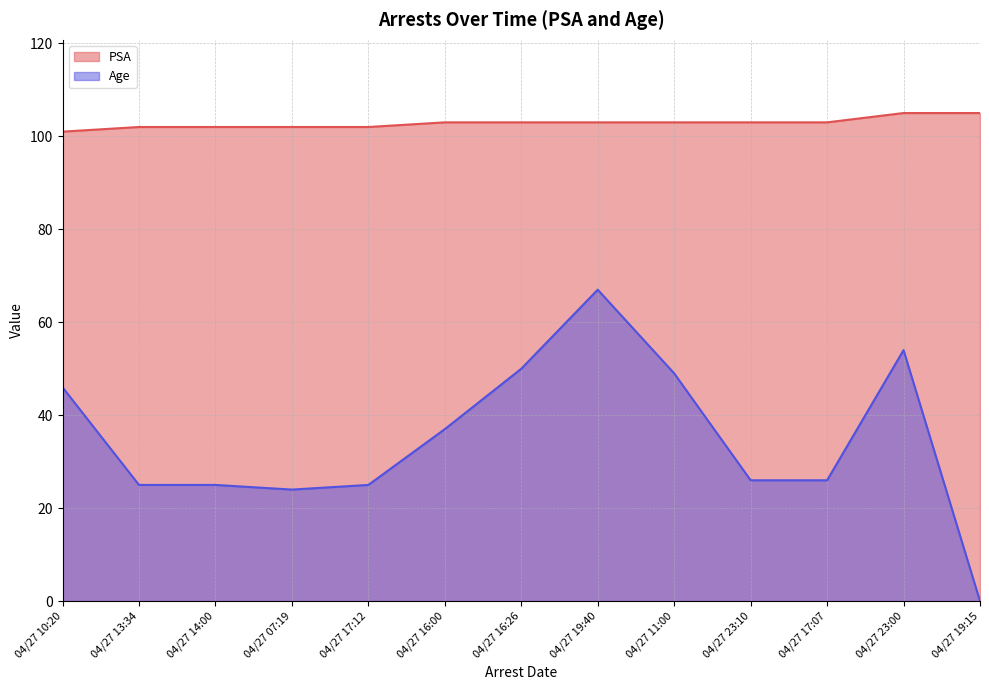

Does the chart have visible grid lines?

Yes